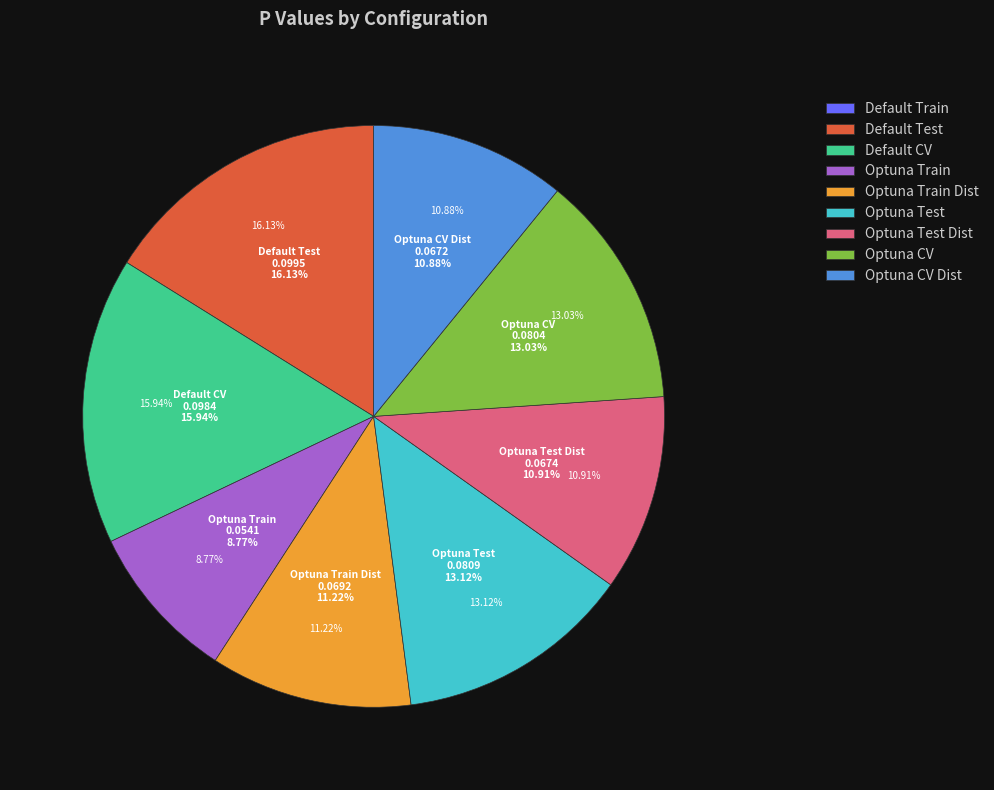

What percentage do Default_Test_mean and Default_Train_mean together represent?

16.1%